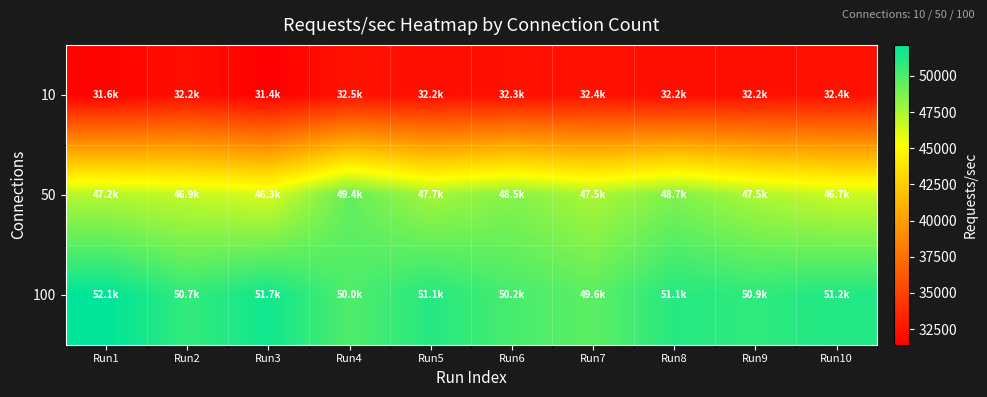

Which category has the highest value across all series?

Run1